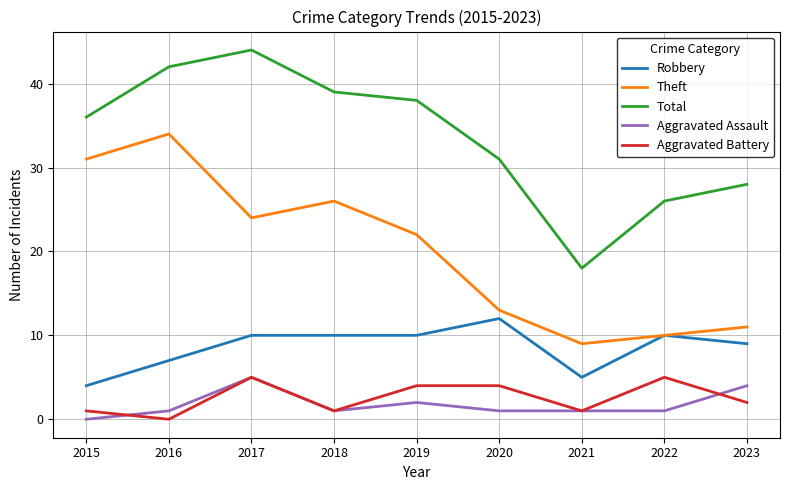

True or false: Total has more than 1 points higher than both neighbors.

False